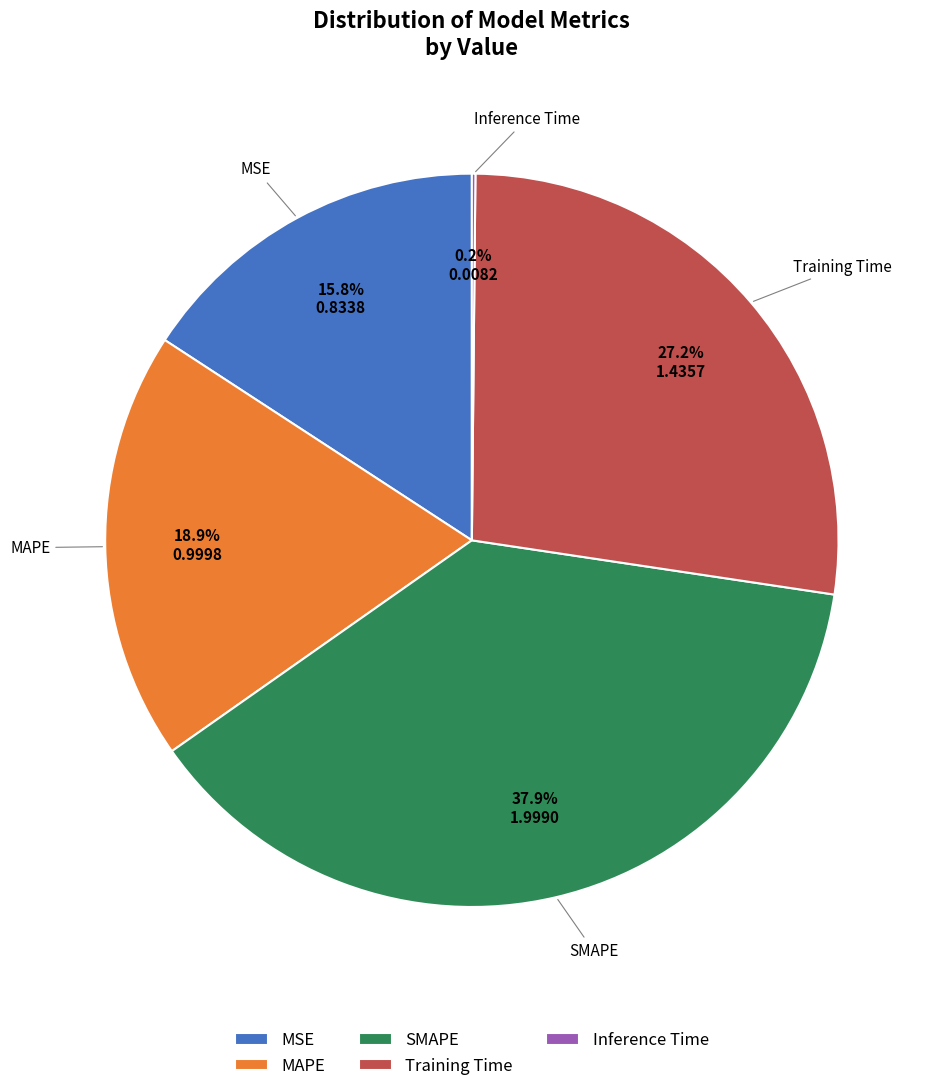

Is MSE the majority of the pie?

No